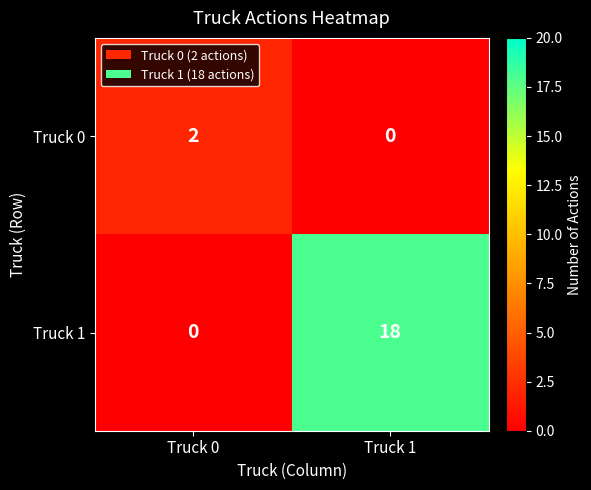

What is the greatest value displayed?

18